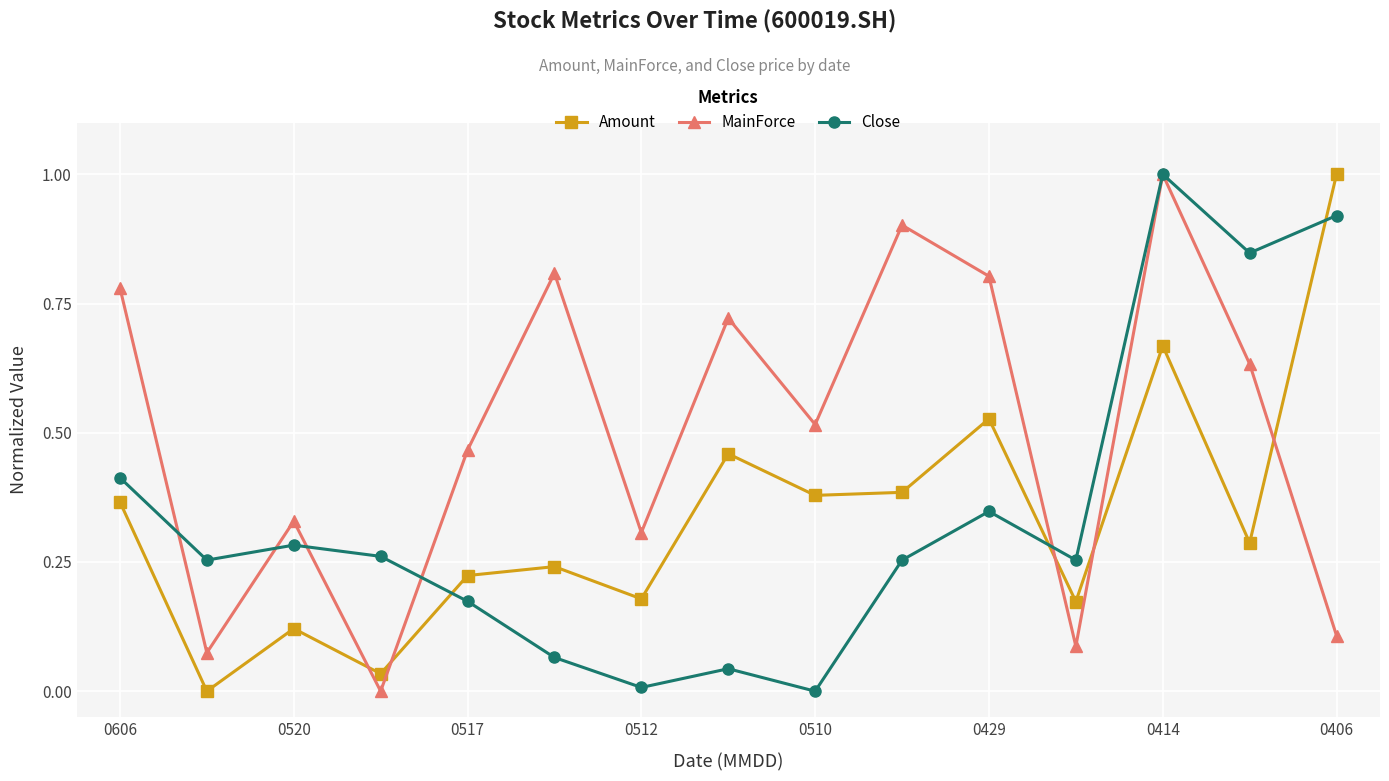

Which series has the largest total across all categories?

MainForce